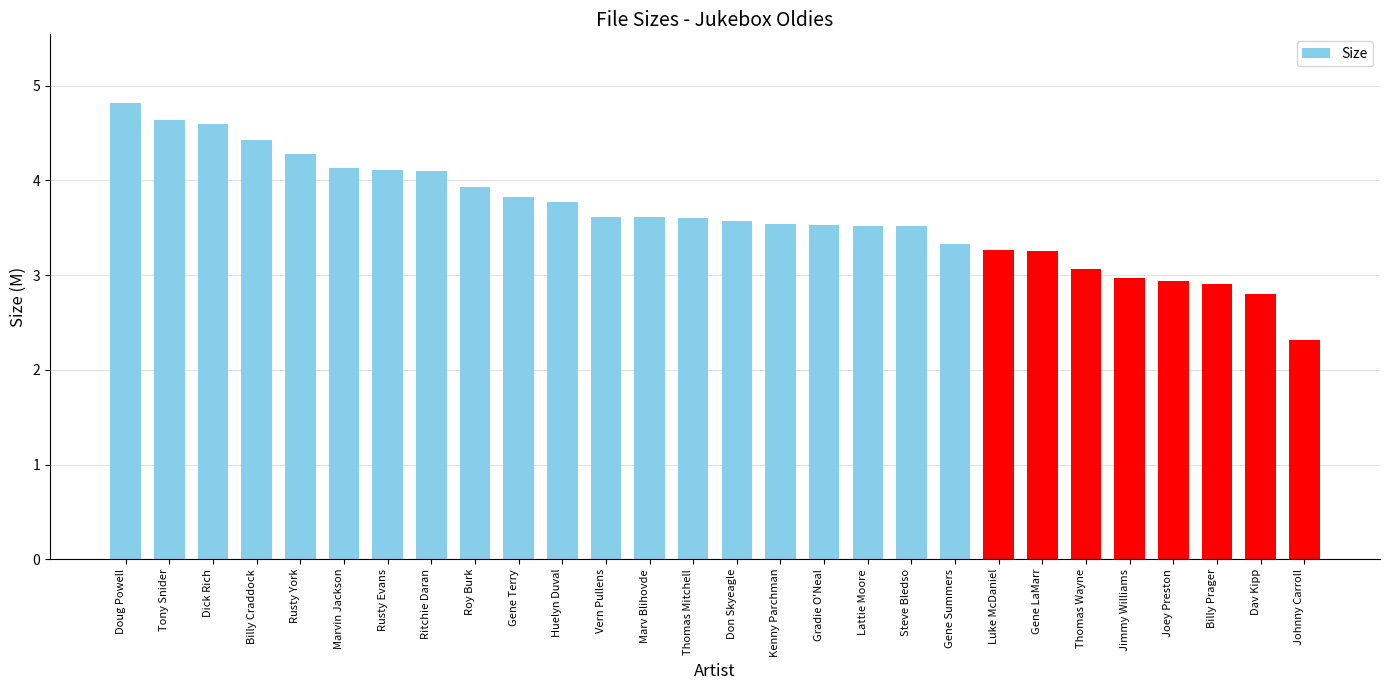

What is the label of the 12th bar from the left?

Vern Pullens